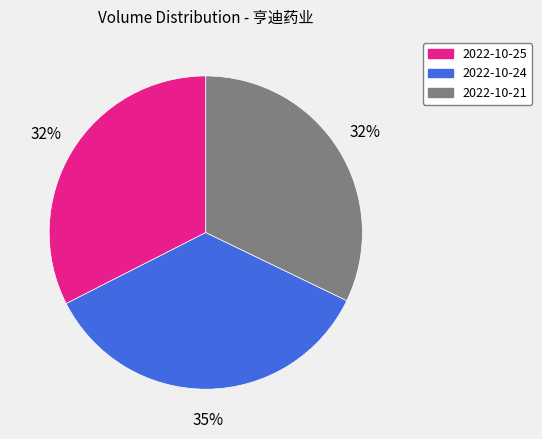

To the nearest percent, what is the difference between the largest and smallest slice percentages?

3%